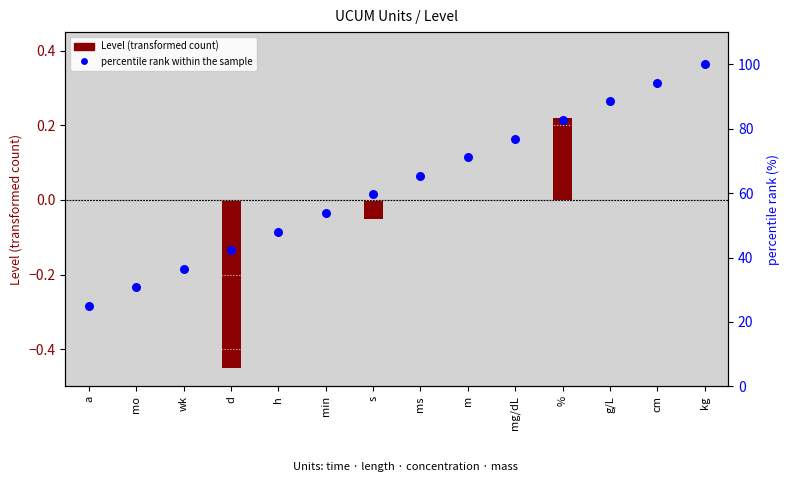

What is the total value across all series at ms?

65.4